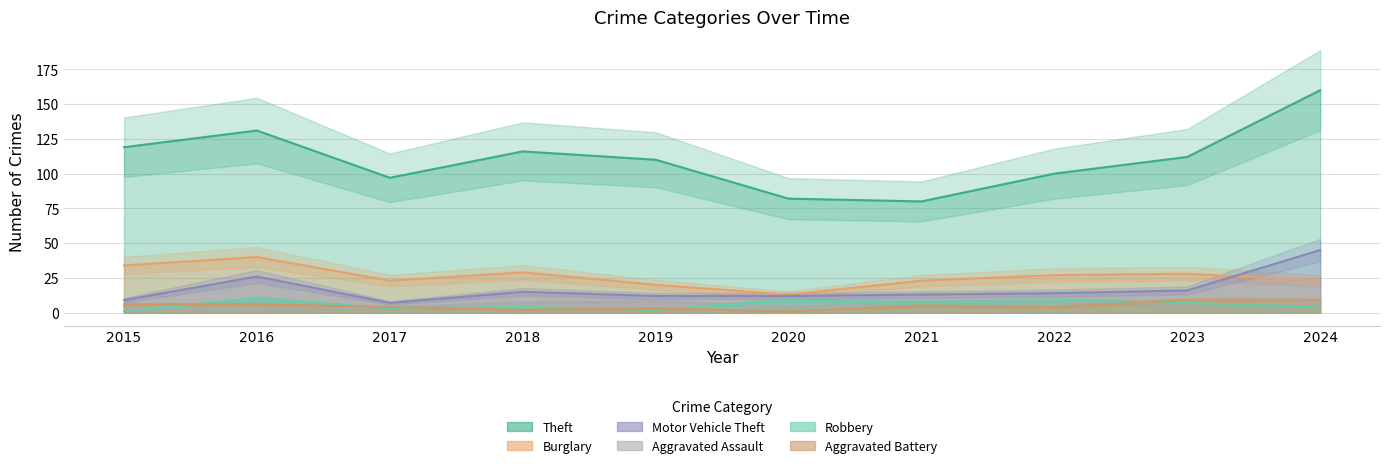

What is the difference between the maximum and minimum values in the Theft series?

80